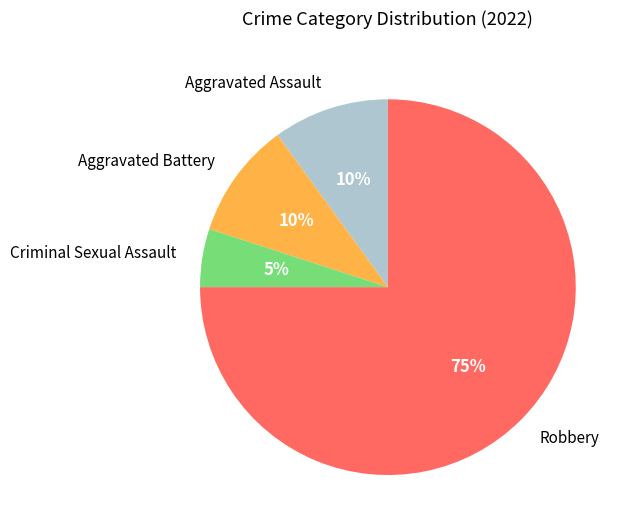

To the nearest percent, what is the difference between the largest and smallest slice percentages?

70%